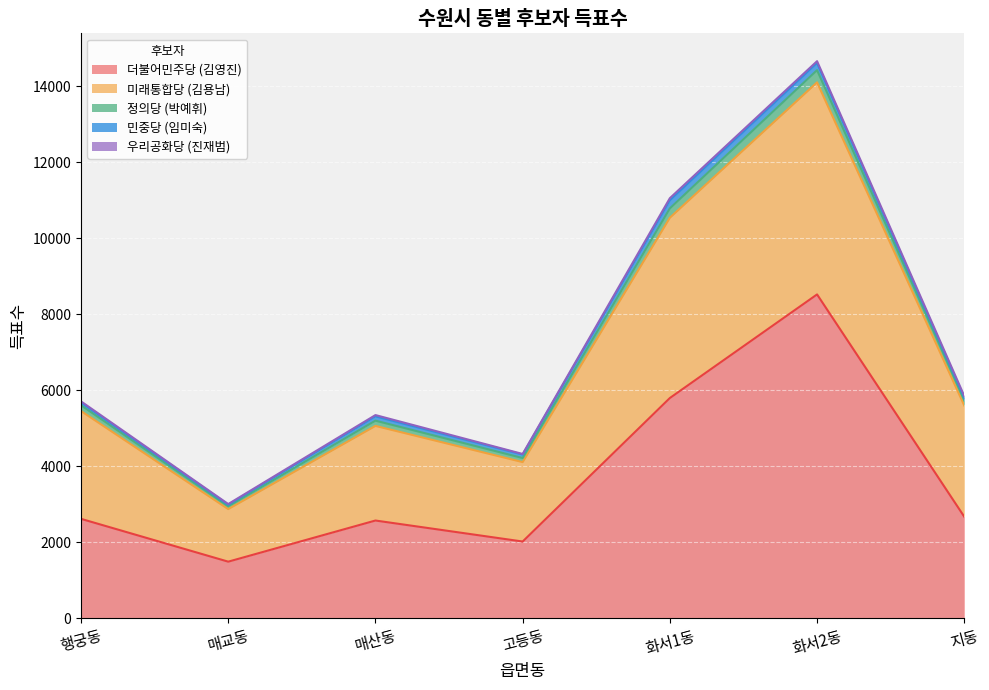

Which category has the highest value across all series?

화서2동